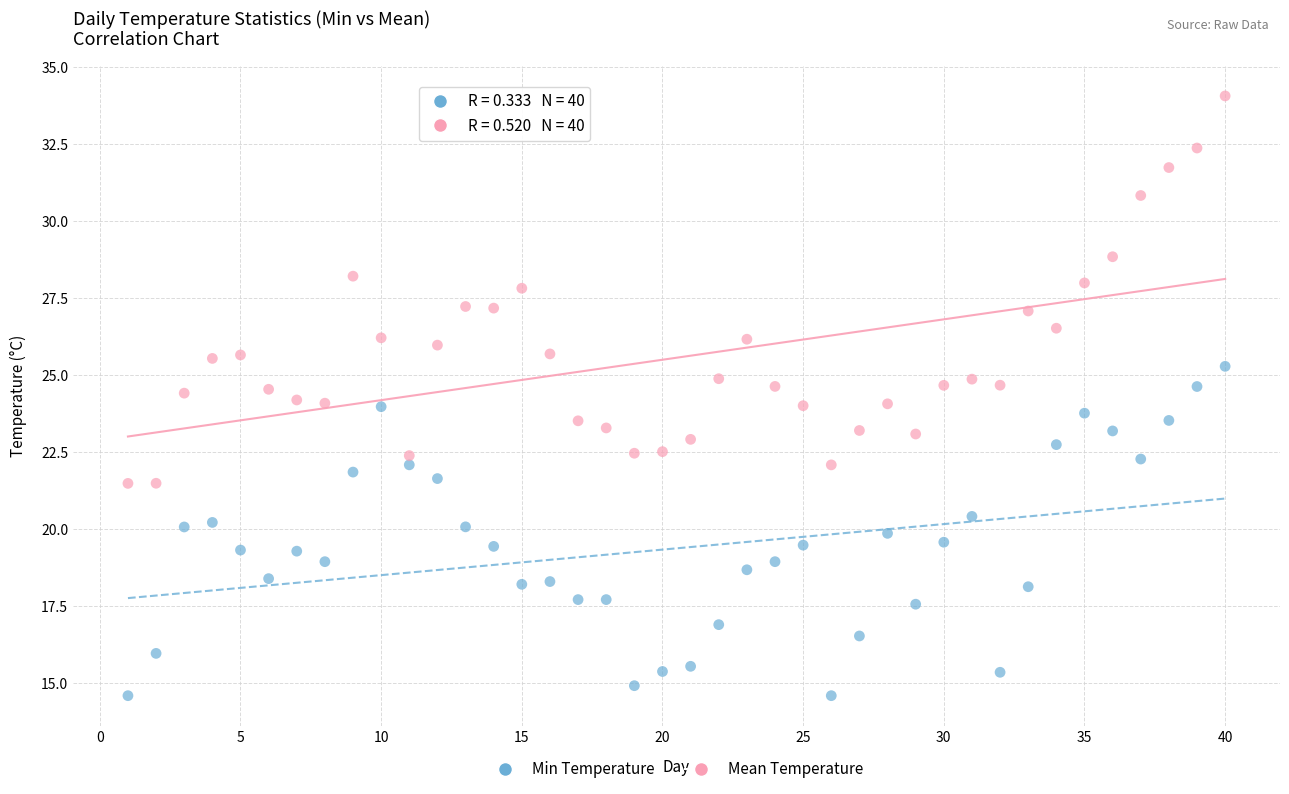

Which series contains the highest Y value?

Mean Temperature